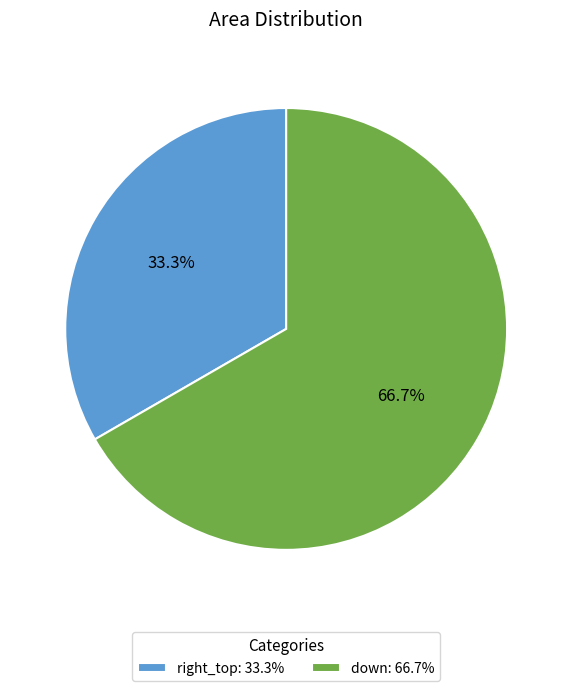

What is the largest slice in the pie chart?

down